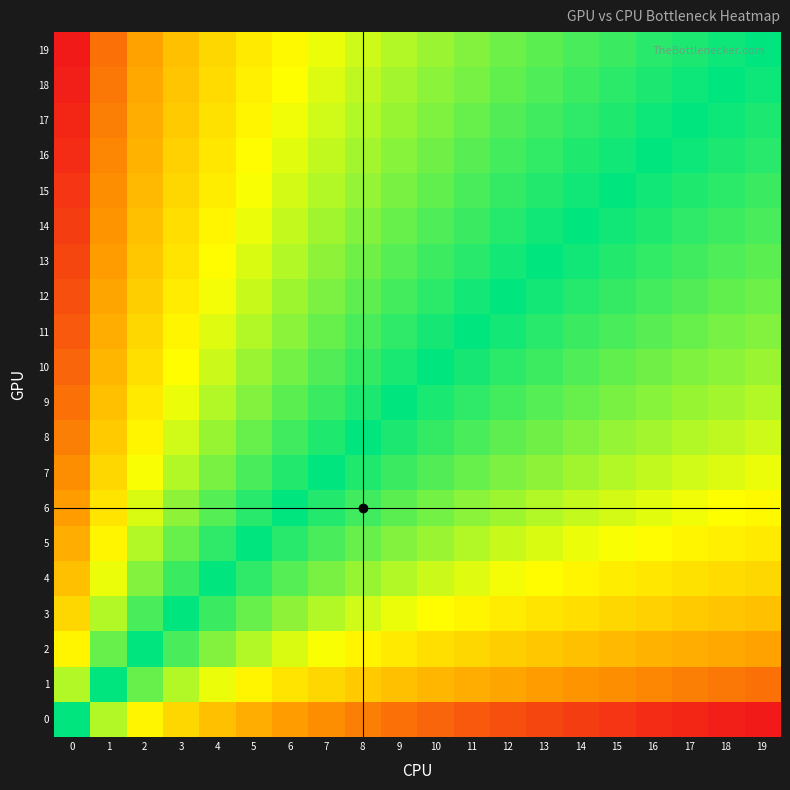

Reading left to right, extract all data points from this chart.

row_0: 0=0.0	1=-0.2	2=-0.4	3=-0.5	4=-0.5	5=-0.6	6=-0.6	7=-0.7	8=-0.7	9=-0.8	10=-0.8	11=-0.8	12=-0.9	13=-0.9	14=-0.9	15=-0.9	16=-0.9	17=-1.0	18=-1.0	19=-1.0
row_1: 0=0.2	1=0.0	2=-0.1	3=-0.2	4=-0.3	5=-0.4	6=-0.4	7=-0.5	8=-0.5	9=-0.5	10=-0.6	11=-0.6	12=-0.6	13=-0.6	14=-0.7	15=-0.7	16=-0.7	17=-0.7	18=-0.8	19=-0.8
row_2: 0=0.4	1=0.1	2=0.0	3=-0.1	4=-0.2	5=-0.2	6=-0.3	7=-0.3	8=-0.4	9=-0.4	10=-0.4	11=-0.5	12=-0.5	13=-0.5	14=-0.5	15=-0.6	16=-0.6	17=-0.6	18=-0.6	19=-0.6
row_3: 0=0.5	1=0.2	2=0.1	3=0.0	4=-0.1	5=-0.1	6=-0.2	7=-0.2	8=-0.3	9=-0.3	10=-0.3	11=-0.4	12=-0.4	13=-0.4	14=-0.4	15=-0.5	16=-0.5	17=-0.5	18=-0.5	19=-0.5
row_4: 0=0.5	1=0.3	2=0.2	3=0.1	4=0.0	5=-0.1	6=-0.1	7=-0.2	8=-0.2	9=-0.2	10=-0.3	11=-0.3	12=-0.3	13=-0.3	14=-0.4	15=-0.4	16=-0.4	17=-0.4	18=-0.4	19=-0.5
row_5: 0=0.6	1=0.4	2=0.2	3=0.1	4=0.1	5=0.0	6=-0.1	7=-0.1	8=-0.1	9=-0.2	10=-0.2	11=-0.2	12=-0.3	13=-0.3	14=-0.3	15=-0.3	16=-0.3	17=-0.4	18=-0.4	19=-0.4
row_6: 0=0.6	1=0.4	2=0.3	3=0.2	4=0.1	5=0.1	6=0.0	7=-0.0	8=-0.1	9=-0.1	10=-0.2	11=-0.2	12=-0.2	13=-0.2	14=-0.3	15=-0.3	16=-0.3	17=-0.3	18=-0.3	19=-0.4
row_7: 0=0.7	1=0.5	2=0.3	3=0.2	4=0.2	5=0.1	6=0.0	7=0.0	8=-0.0	9=-0.1	10=-0.1	11=-0.1	12=-0.2	13=-0.2	14=-0.2	15=-0.2	16=-0.3	17=-0.3	18=-0.3	19=-0.3
row_8: 0=0.7	1=0.5	2=0.4	3=0.3	4=0.2	5=0.1	6=0.1	7=0.0	8=0.0	9=-0.0	10=-0.1	11=-0.1	12=-0.1	13=-0.1	14=-0.2	15=-0.2	16=-0.2	17=-0.2	18=-0.2	19=-0.3
row_9: 0=0.8	1=0.5	2=0.4	3=0.3	4=0.2	5=0.2	6=0.1	7=0.1	8=0.0	9=0.0	10=-0.0	11=-0.1	12=-0.1	13=-0.1	14=-0.1	15=-0.2	16=-0.2	17=-0.2	18=-0.2	19=-0.2
row_10: 0=0.8	1=0.6	2=0.4	3=0.3	4=0.3	5=0.2	6=0.2	7=0.1	8=0.1	9=0.0	10=0.0	11=-0.0	12=-0.1	13=-0.1	14=-0.1	15=-0.1	16=-0.1	17=-0.2	18=-0.2	19=-0.2
row_11: 0=0.8	1=0.6	2=0.5	3=0.4	4=0.3	5=0.2	6=0.2	7=0.1	8=0.1	9=0.1	10=0.0	11=0.0	12=-0.0	13=-0.1	14=-0.1	15=-0.1	16=-0.1	17=-0.1	18=-0.2	19=-0.2
row_12: 0=0.9	1=0.6	2=0.5	3=0.4	4=0.3	5=0.3	6=0.2	7=0.2	8=0.1	9=0.1	10=0.1	11=0.0	12=0.0	13=-0.0	14=-0.0	15=-0.1	16=-0.1	17=-0.1	18=-0.1	19=-0.1
row_13: 0=0.9	1=0.6	2=0.5	3=0.4	4=0.3	5=0.3	6=0.2	7=0.2	8=0.1	9=0.1	10=0.1	11=0.1	12=0.0	13=0.0	14=-0.0	15=-0.0	16=-0.1	17=-0.1	18=-0.1	19=-0.1
row_14: 0=0.9	1=0.7	2=0.5	3=0.4	4=0.4	5=0.3	6=0.3	7=0.2	8=0.2	9=0.1	10=0.1	11=0.1	12=0.0	13=0.0	14=0.0	15=-0.0	16=-0.0	17=-0.1	18=-0.1	19=-0.1
row_15: 0=0.9	1=0.7	2=0.6	3=0.5	4=0.4	5=0.3	6=0.3	7=0.2	8=0.2	9=0.2	10=0.1	11=0.1	12=0.1	13=0.0	14=0.0	15=0.0	16=-0.0	17=-0.0	18=-0.1	19=-0.1
row_16: 0=0.9	1=0.7	2=0.6	3=0.5	4=0.4	5=0.3	6=0.3	7=0.3	8=0.2	9=0.2	10=0.1	11=0.1	12=0.1	13=0.1	14=0.0	15=0.0	16=0.0	17=-0.0	18=-0.0	19=-0.1
row_17: 0=1.0	1=0.7	2=0.6	3=0.5	4=0.4	5=0.4	6=0.3	7=0.3	8=0.2	9=0.2	10=0.2	11=0.1	12=0.1	13=0.1	14=0.1	15=0.0	16=0.0	17=0.0	18=-0.0	19=-0.0
row_18: 0=1.0	1=0.8	2=0.6	3=0.5	4=0.4	5=0.4	6=0.3	7=0.3	8=0.2	9=0.2	10=0.2	11=0.2	12=0.1	13=0.1	14=0.1	15=0.1	16=0.0	17=0.0	18=0.0	19=-0.0
row_19: 0=1.0	1=0.8	2=0.6	3=0.5	4=0.5	5=0.4	6=0.4	7=0.3	8=0.3	9=0.2	10=0.2	11=0.2	12=0.1	13=0.1	14=0.1	15=0.1	16=0.1	17=0.0	18=0.0	19=0.0